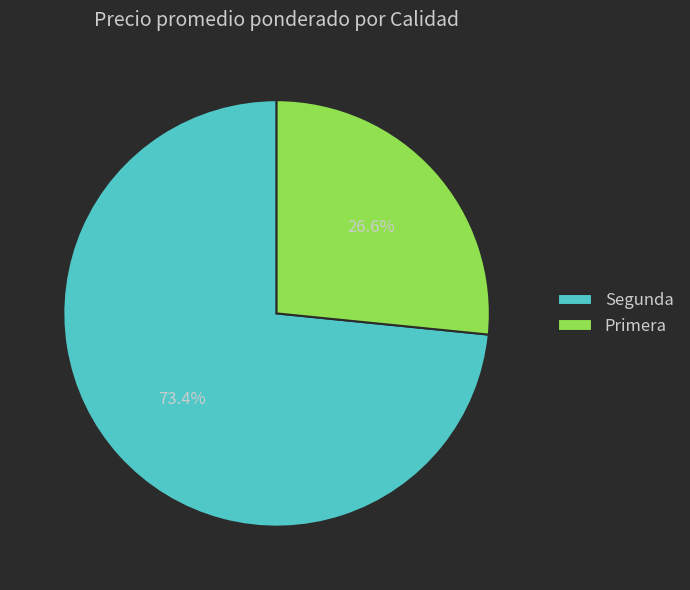

How much of the chart is everything except Primera?

73.4%